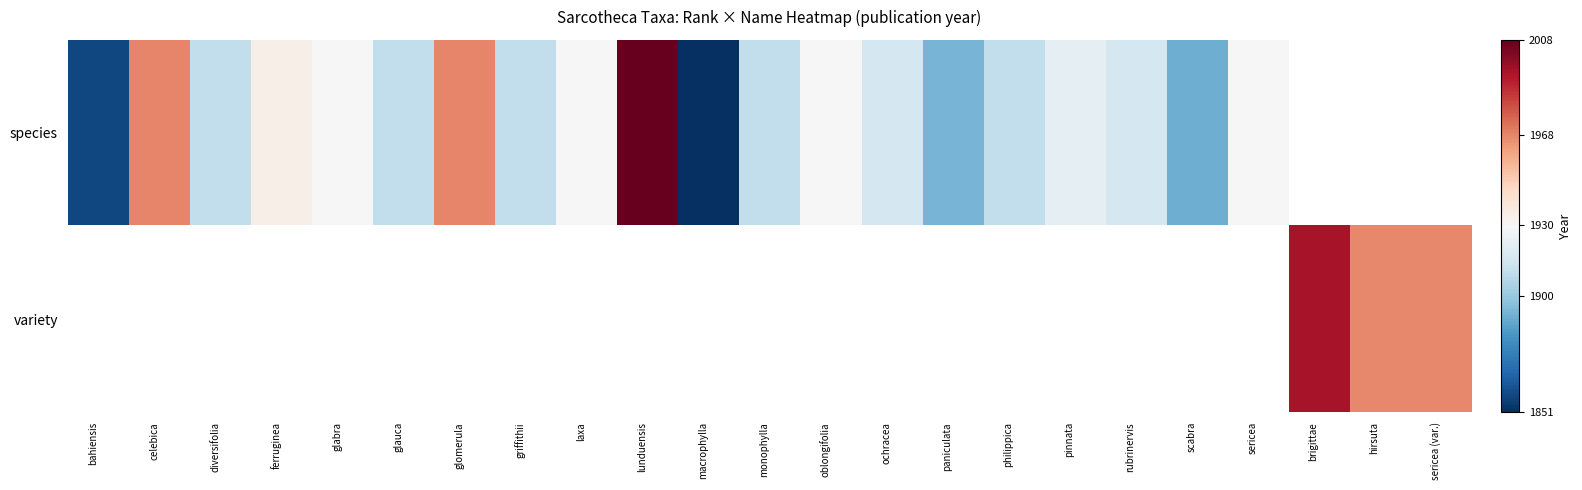

What is the smallest value displayed?

-1.0